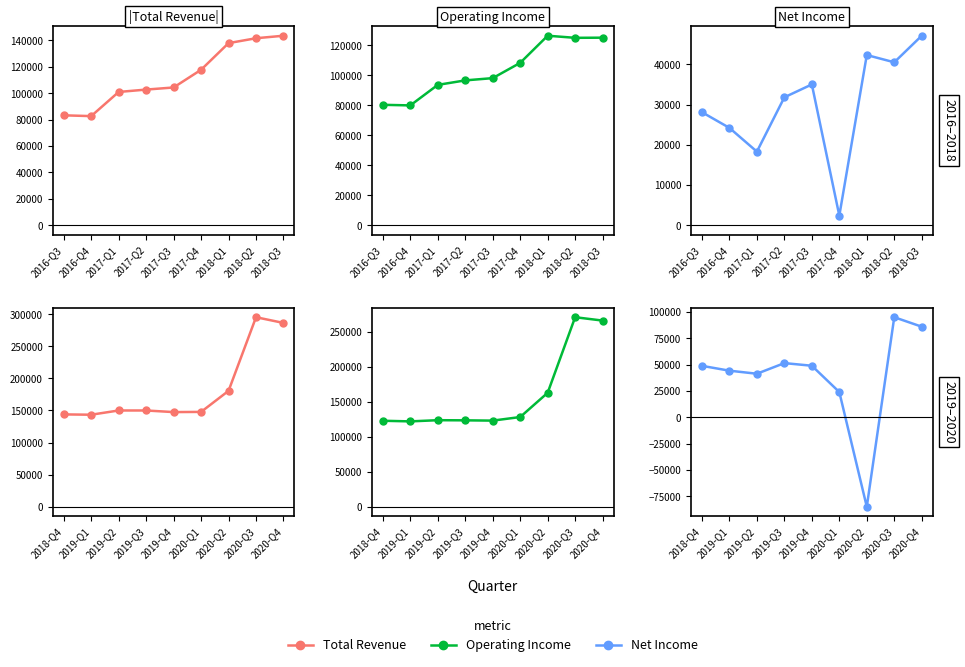

Which series changed the most between 2018-Q4 and 2020-Q1?

Net Income